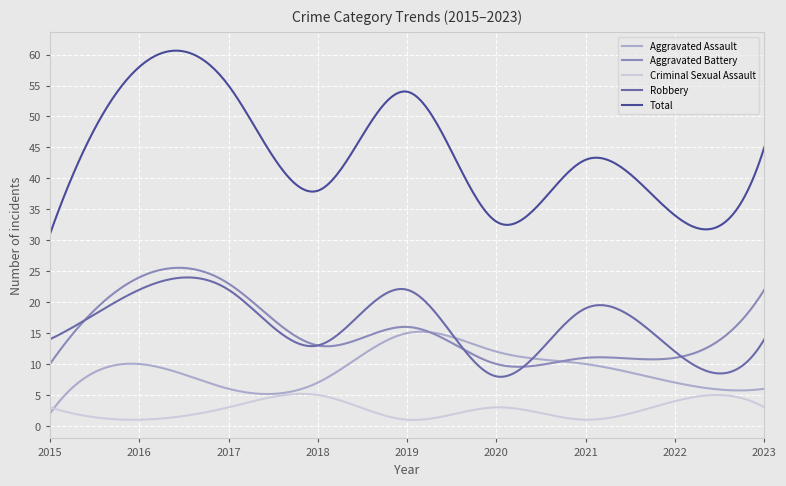

Which series has the widest spread of values?

Total